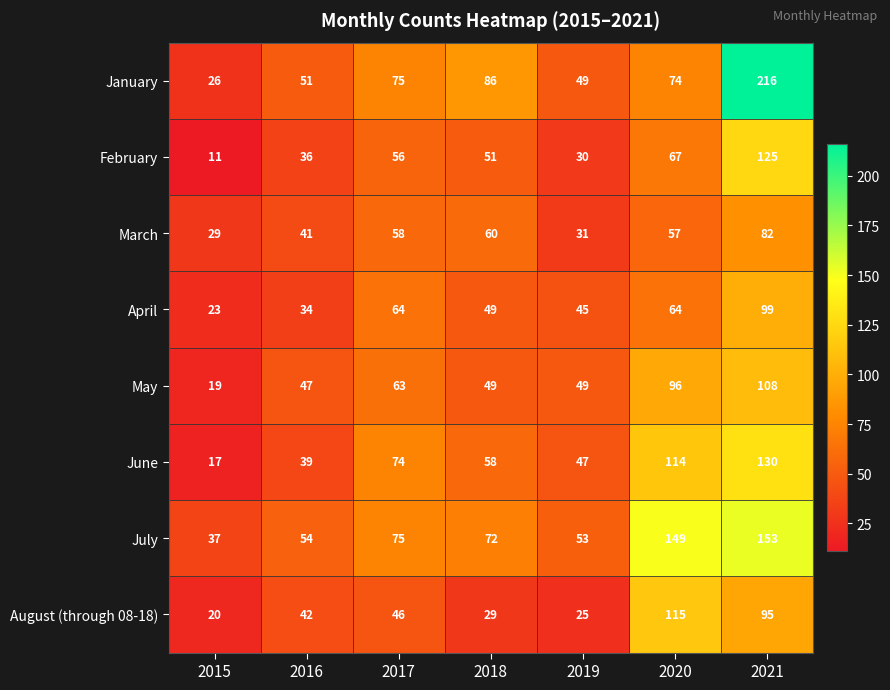

At which category does the chart reach its peak across all series?

2021